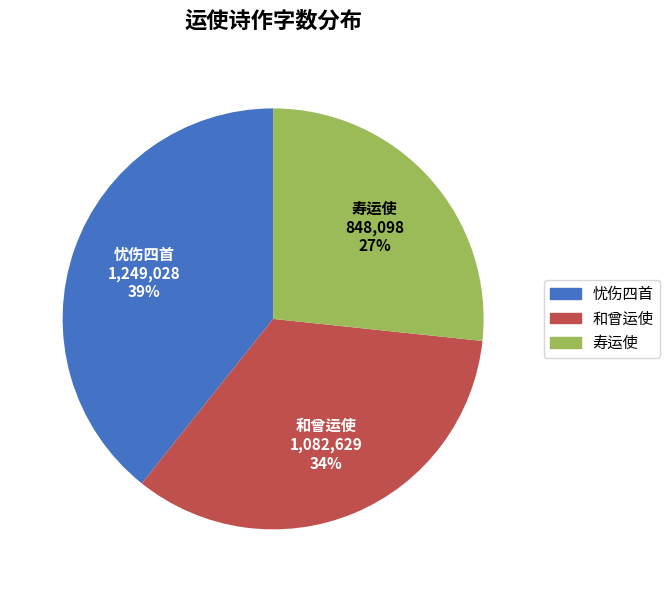

Is there a majority slice in this chart?

No